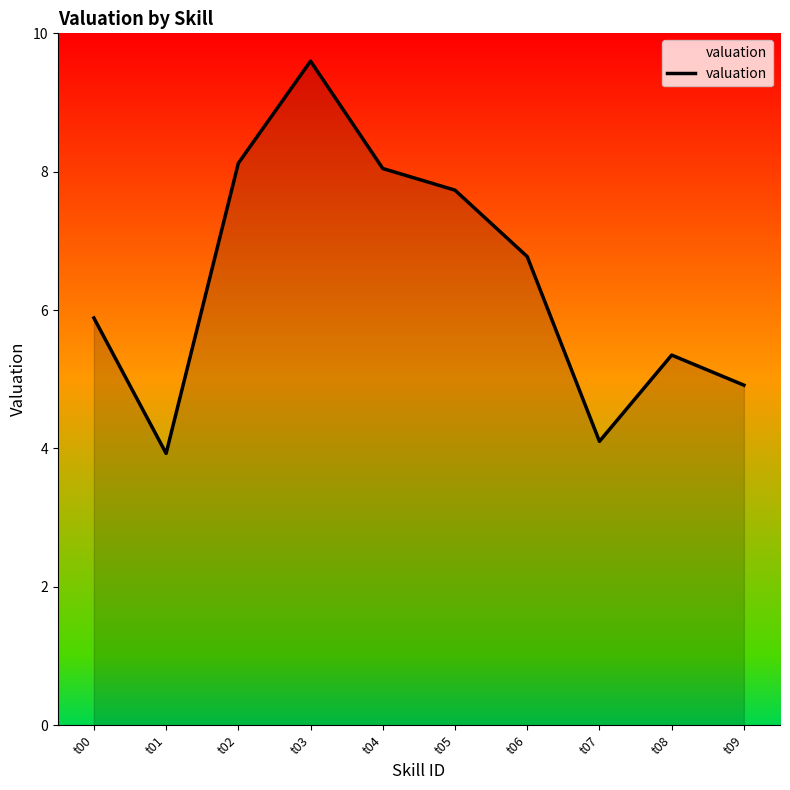

Between t09 and t00, which is larger?

t00